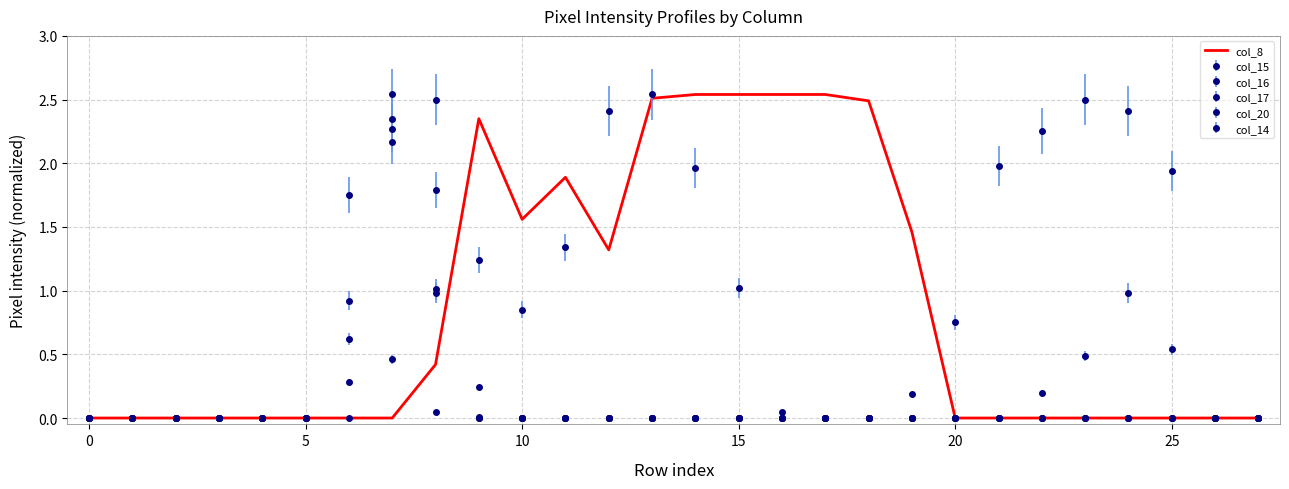

What is the maximum value shown in the chart?

2.5